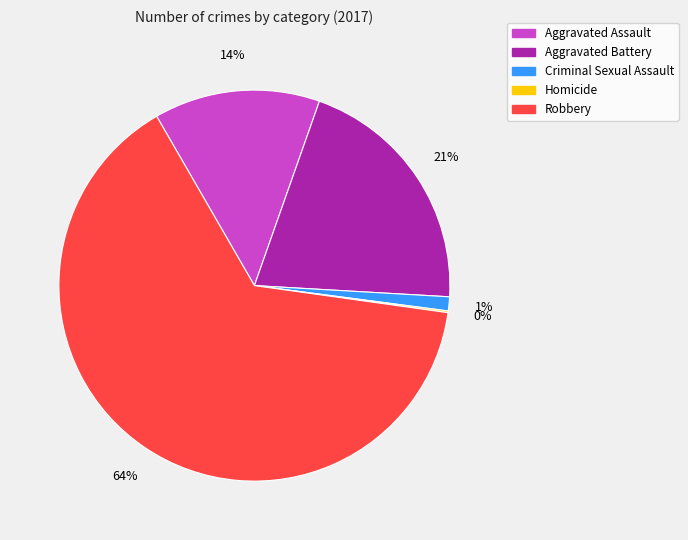

To the nearest percent, what is the difference between the largest and smallest slice percentages?

64%